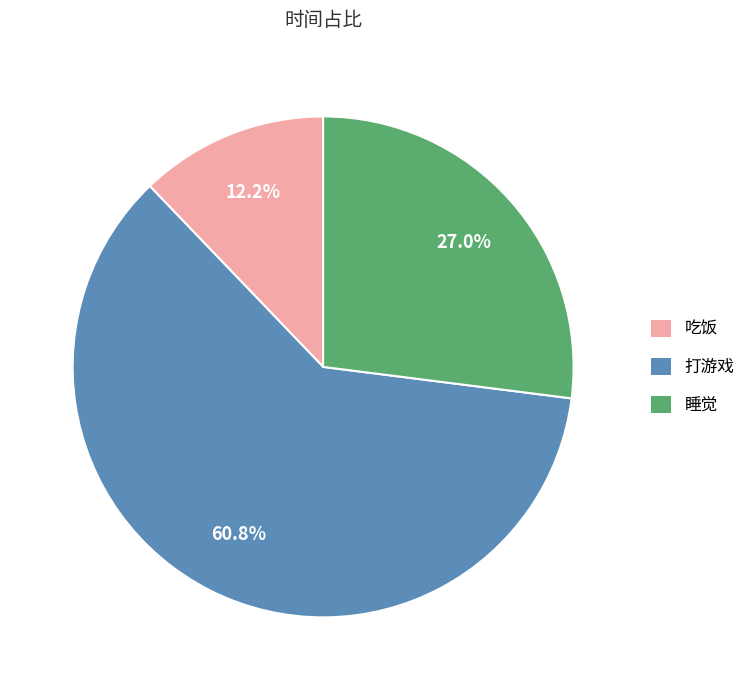

True or false: 睡觉 accounts for 19% of the total.

False